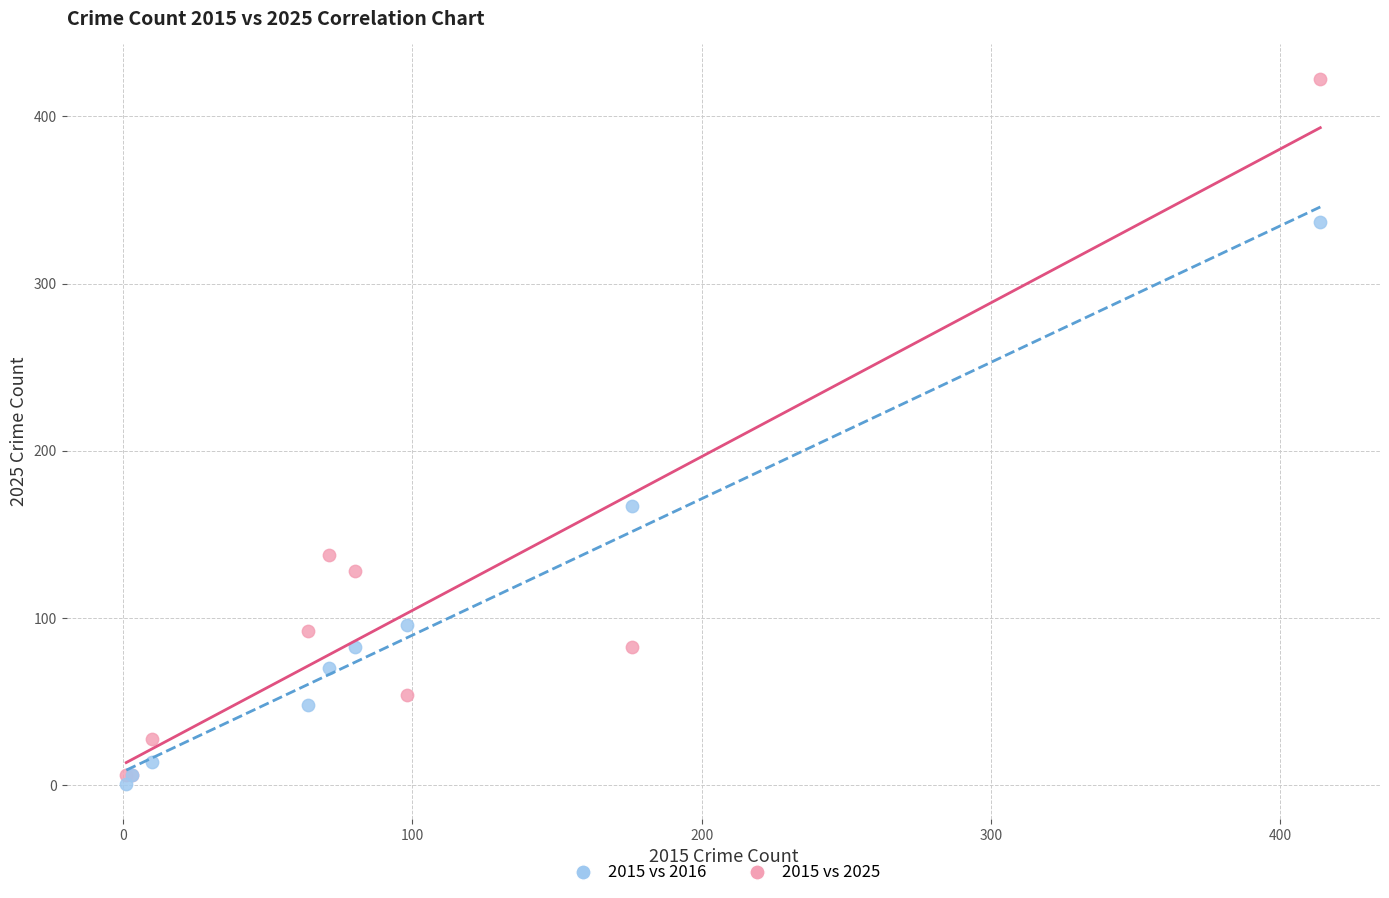

Which series has the widest spread of Y values?

2015 vs 2025